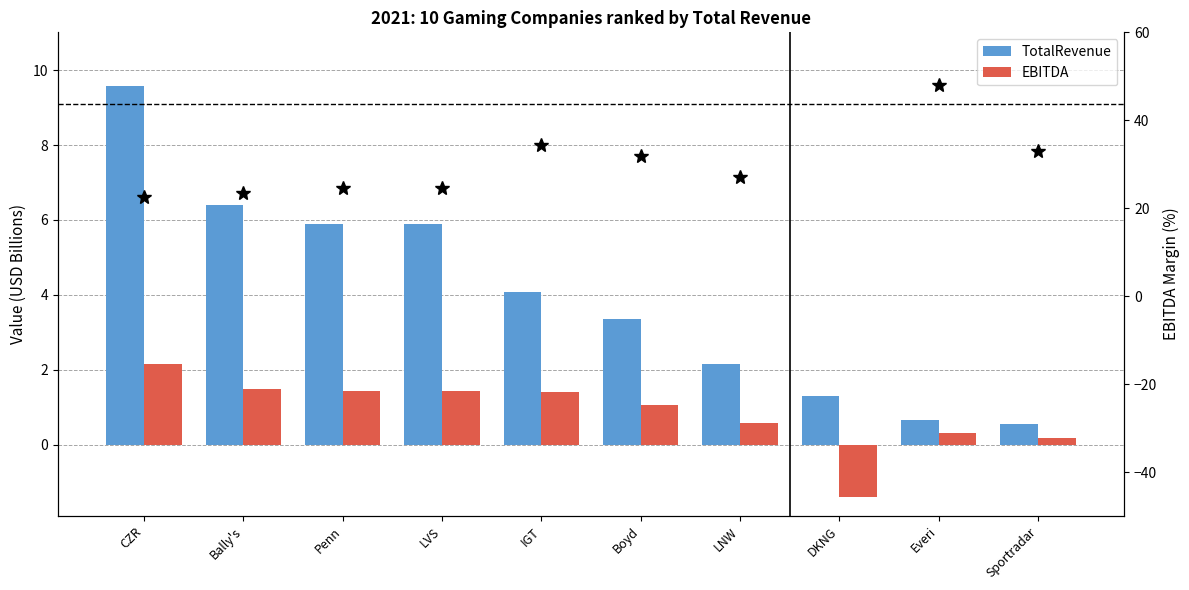

The value of EBITDA at Sportradar is 0.1. True or false?

False